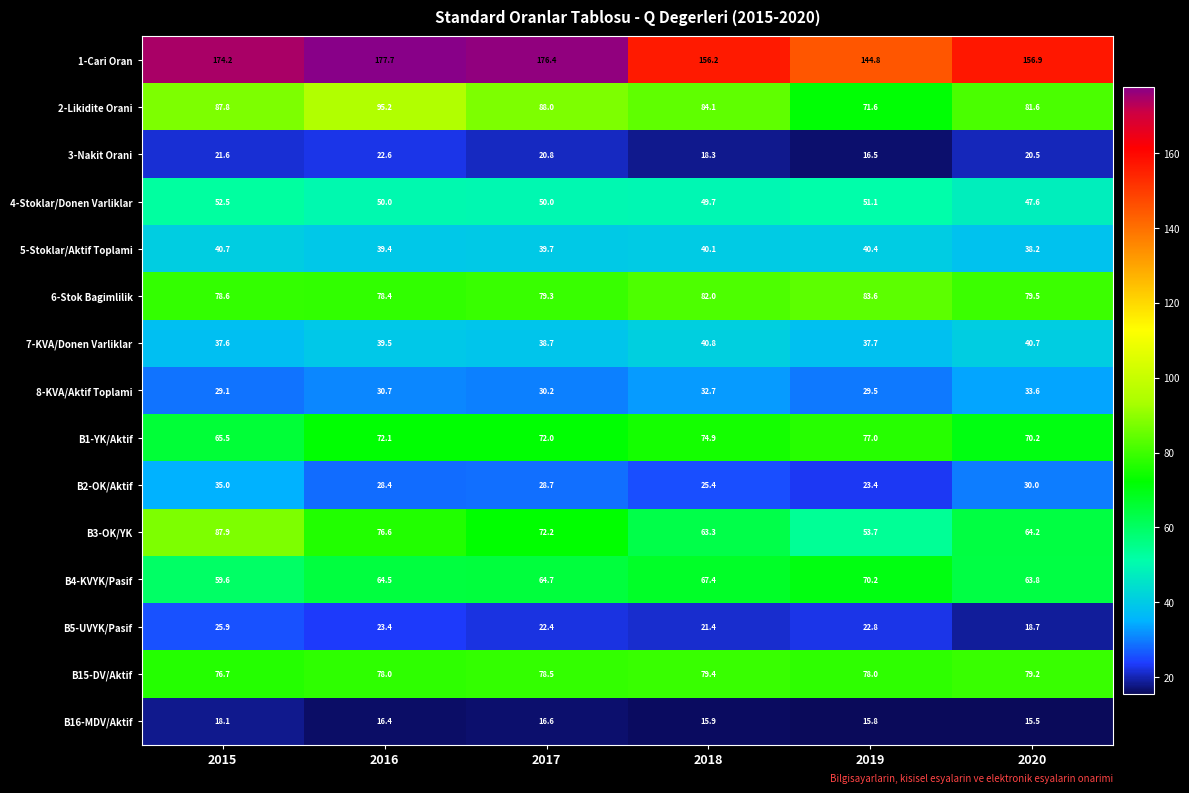

What is the difference between the 8-KVA/Aktif Toplami values at 2020 and 2019?

4.1